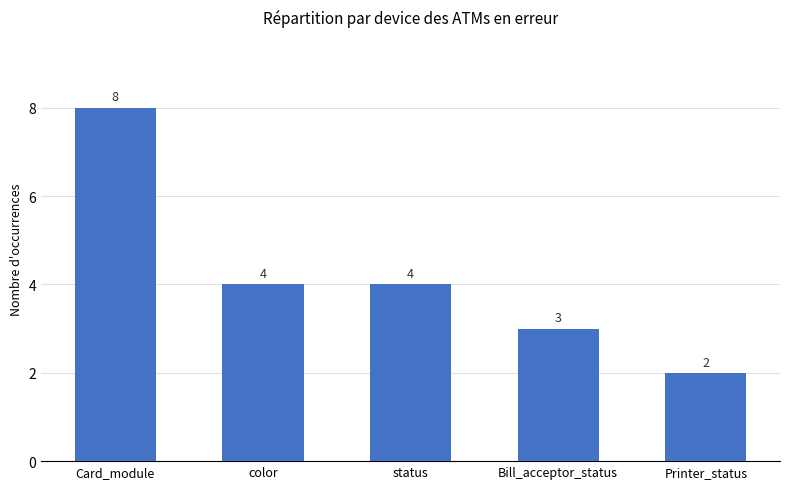

What is the difference between the values at Printer_status and color?

2